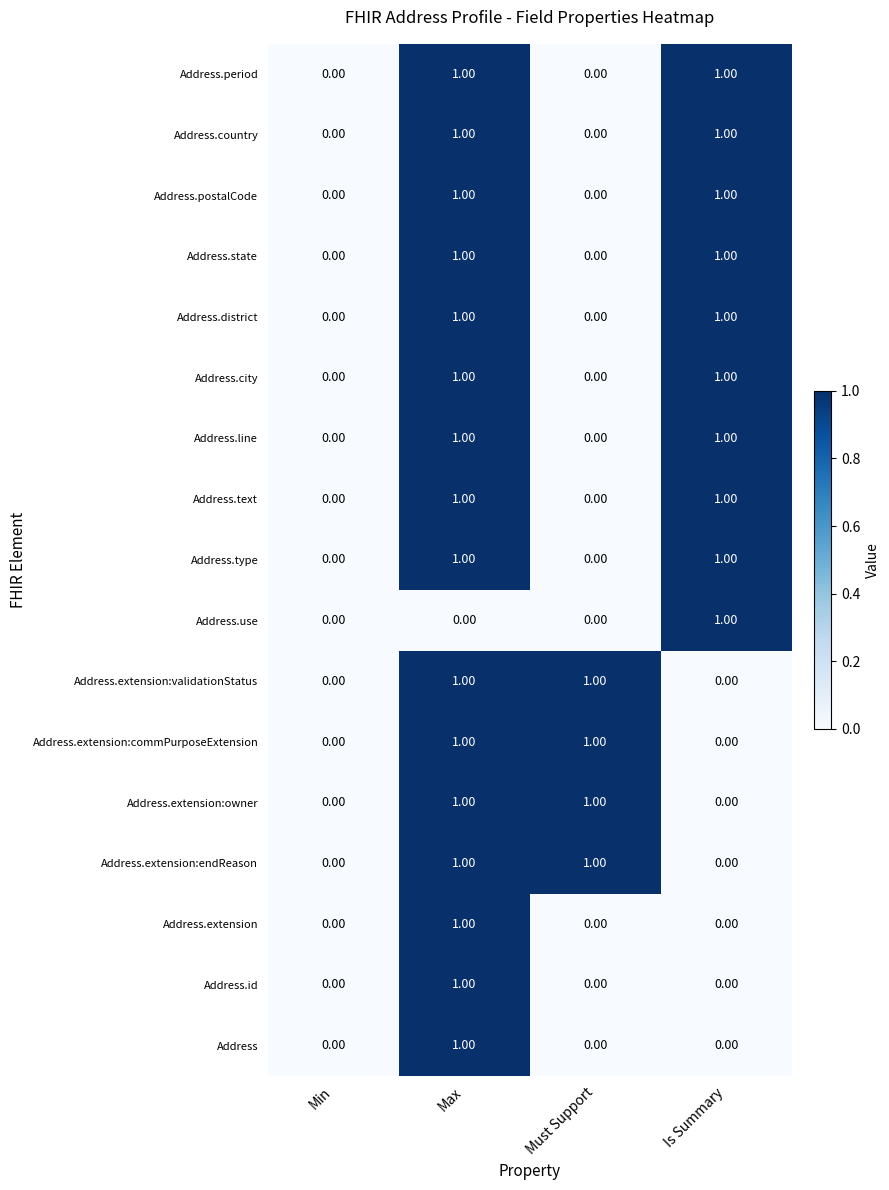

At which label does Address reach its peak?

Max